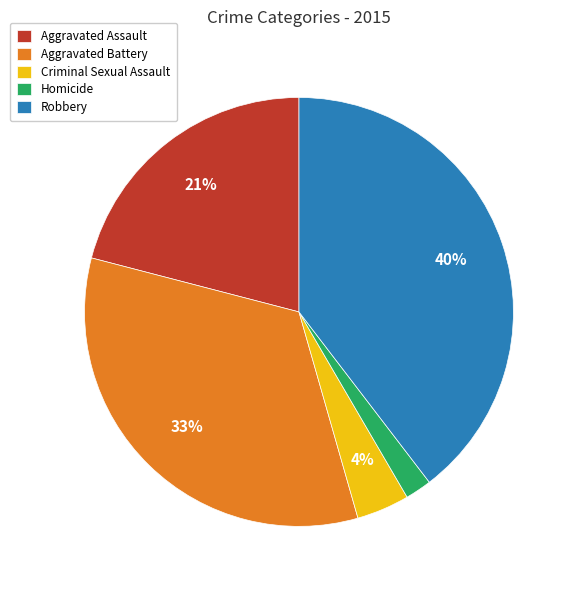

Is it true that Aggravated Battery is 33% of the pie?

True